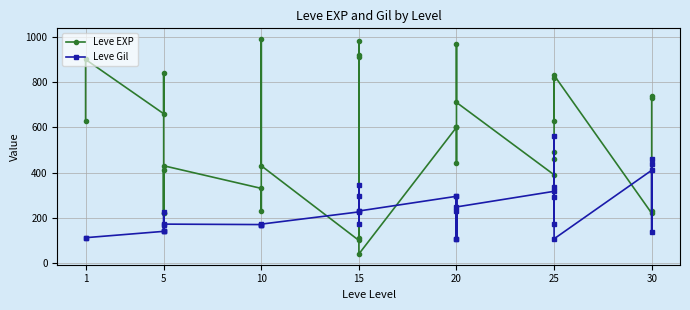

Which series has the largest range (max minus min)?

Leve EXP